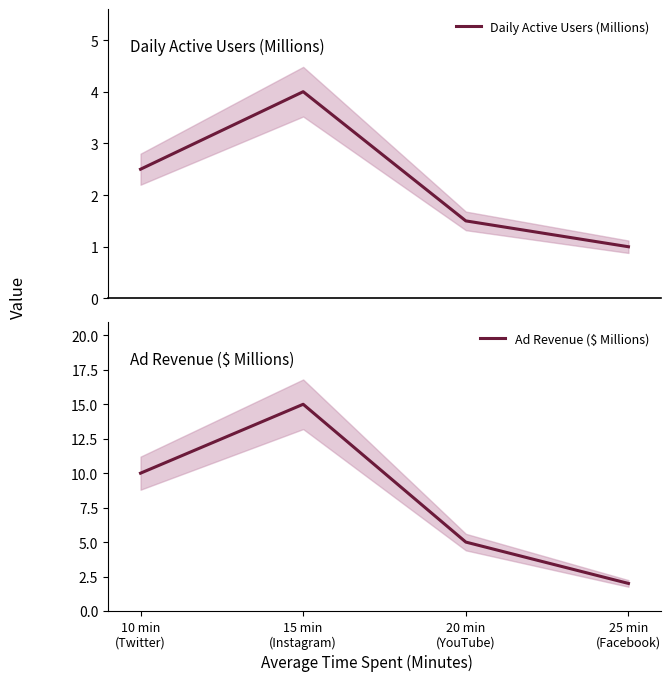

Which series has the largest total across all categories?

Ad Revenue ($ Millions)